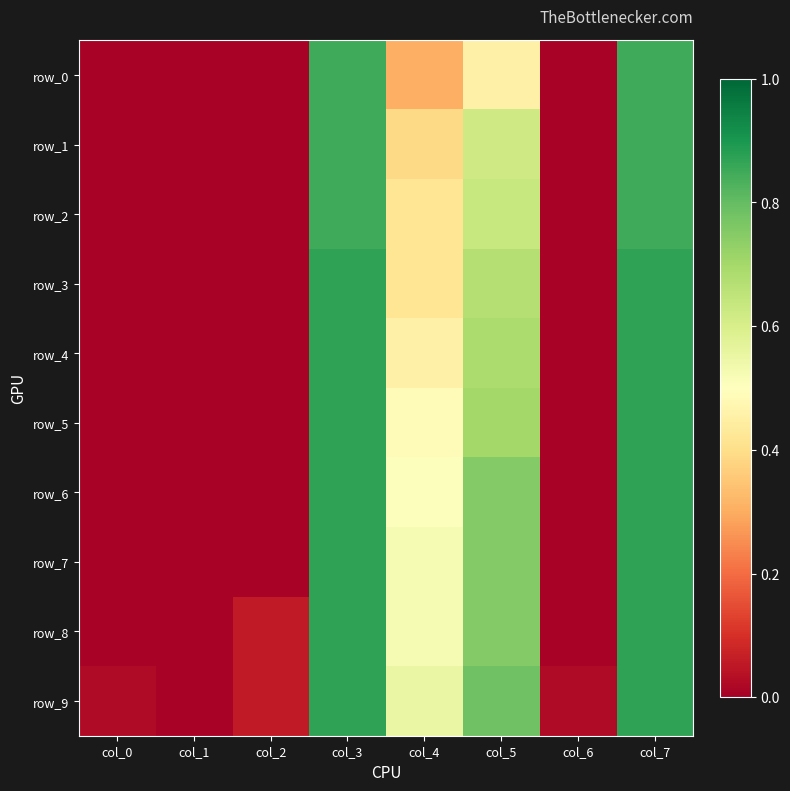

Which series changed the most between col_2 and col_3?

row_3